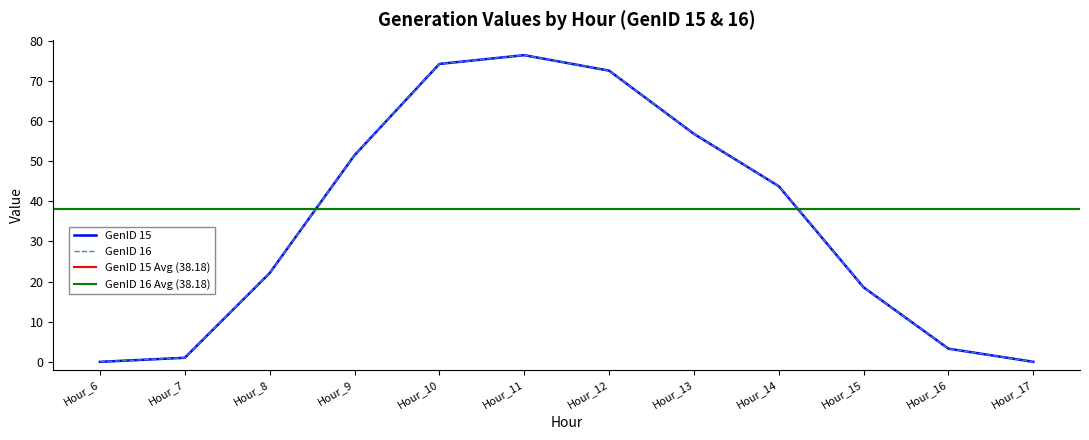

True or false: GenID 15 and GenID 16 intersect in this chart.

False